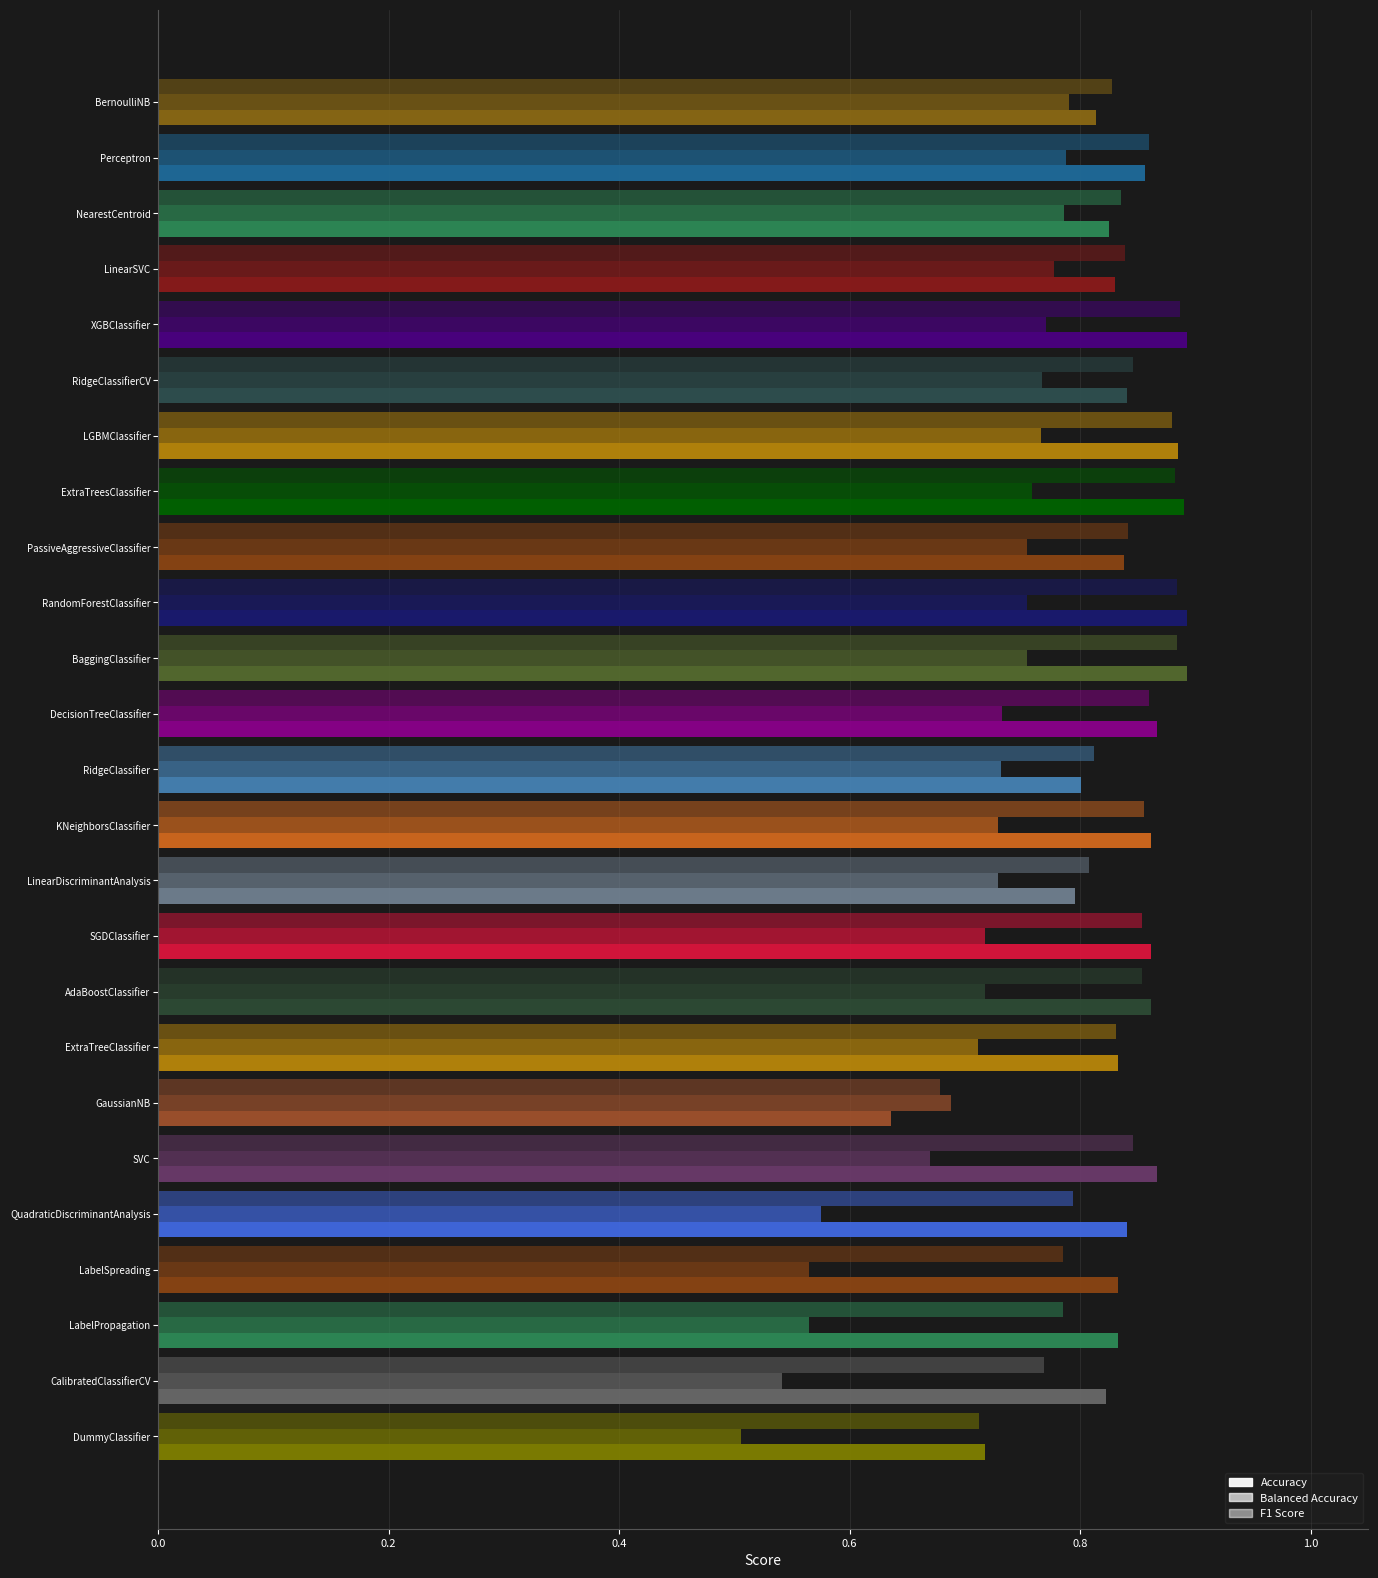

Count the F1 Score values in the range 0 to 1.

25